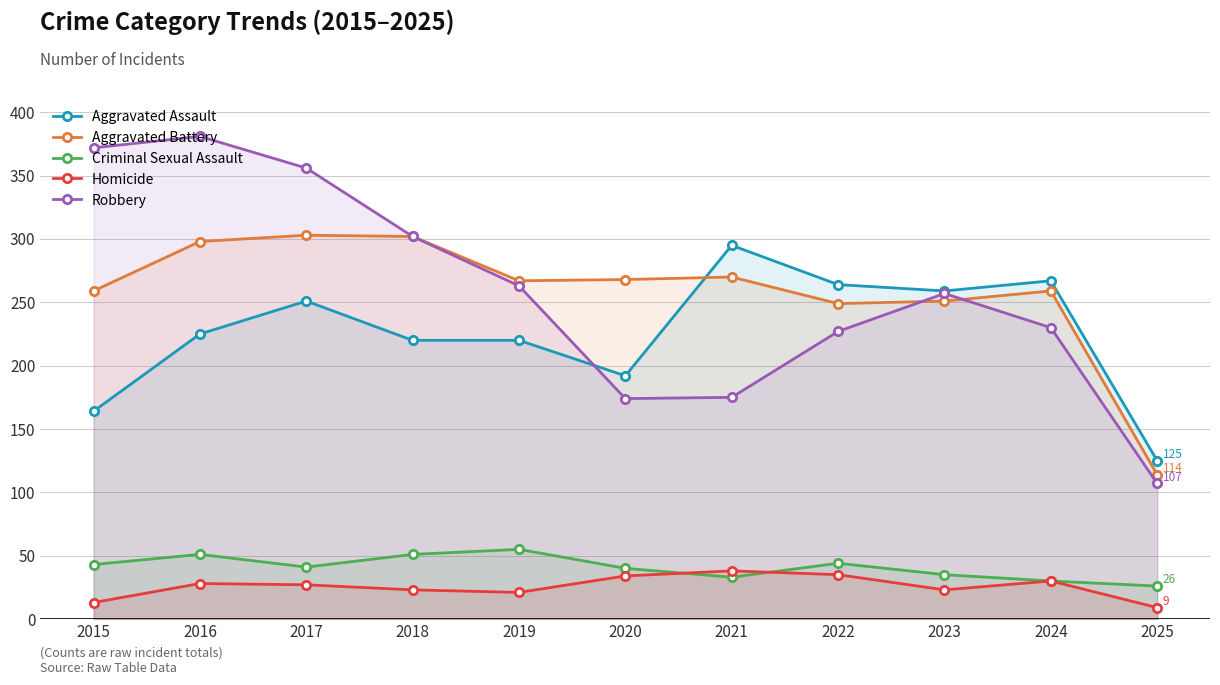

True or false: Criminal Sexual Assault and Aggravated Assault intersect in this chart.

False